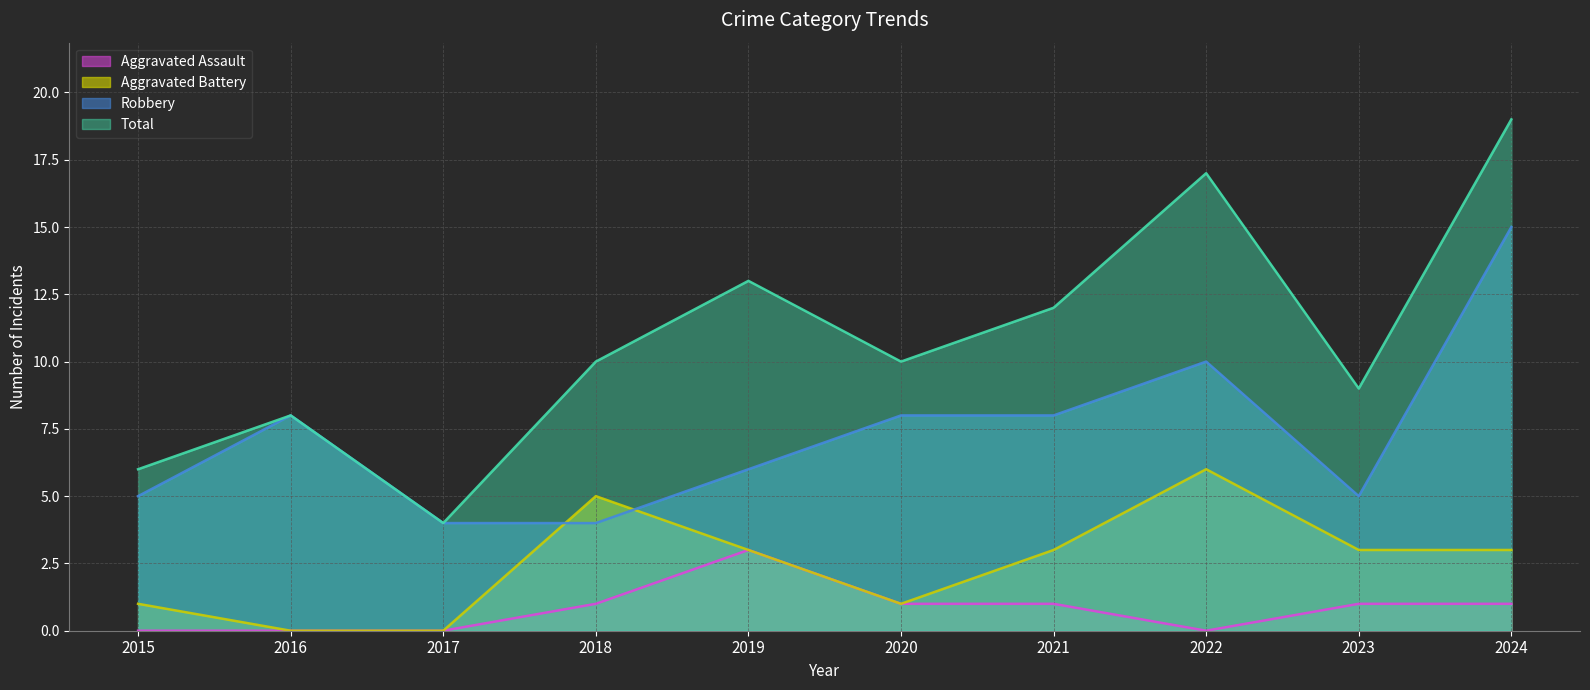

At which label does Total first exceed 10?

2019